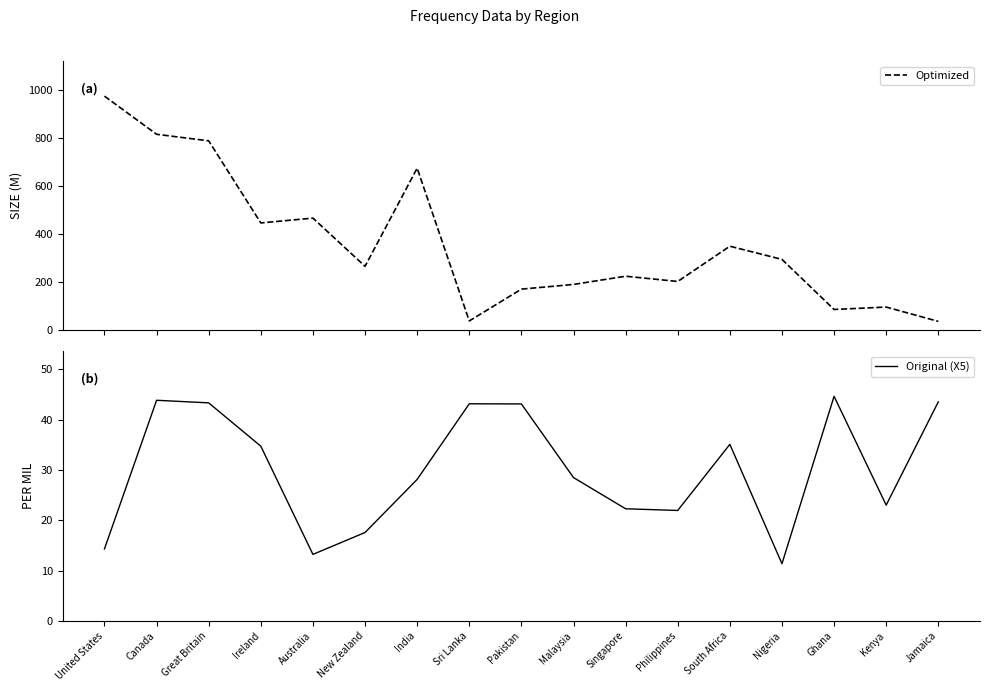

What is the label of the 14th point from the left?

Nigeria